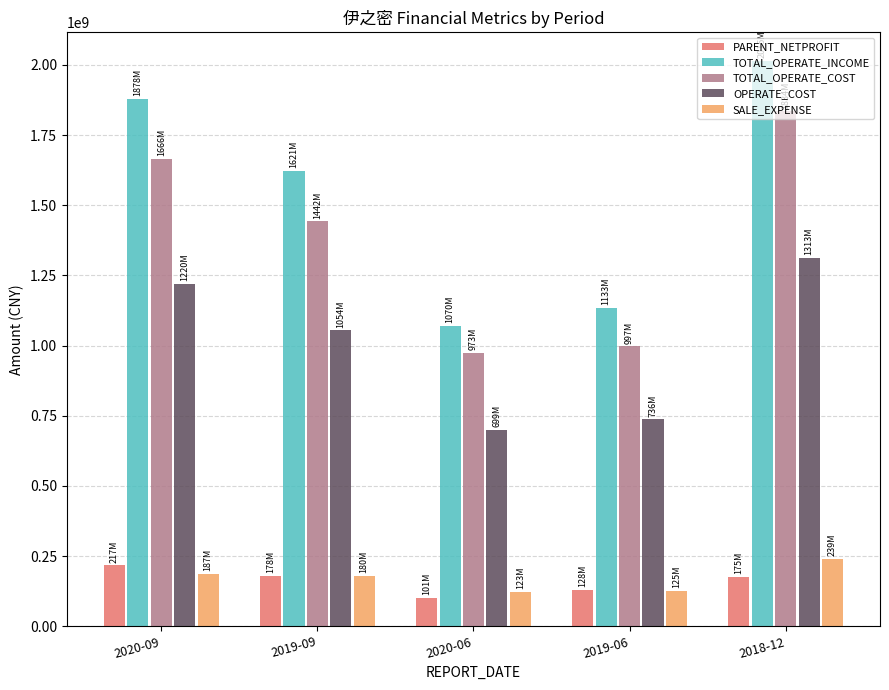

What is the spread (max minus min) of values at 2020-09?

1691531426.1